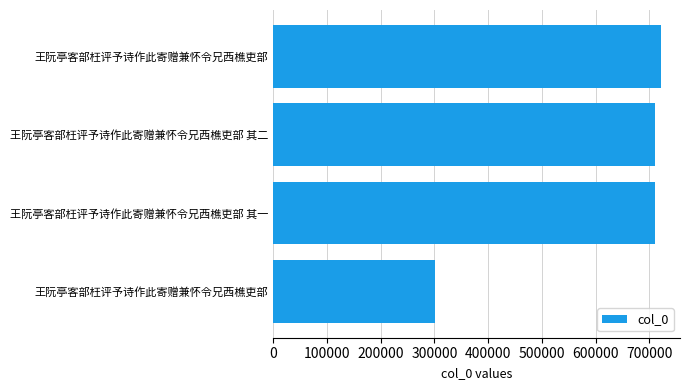

How many series are shown in this chart?

1